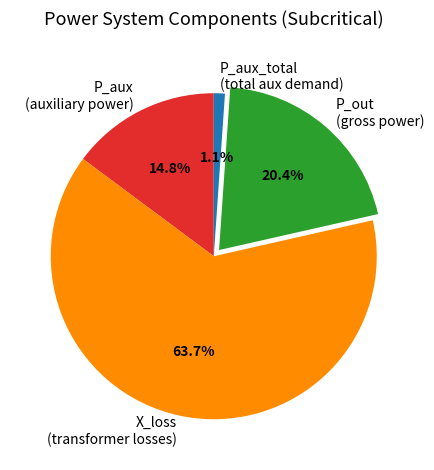

What is the smallest slice in the pie chart?

P_aux_total (total aux demand)